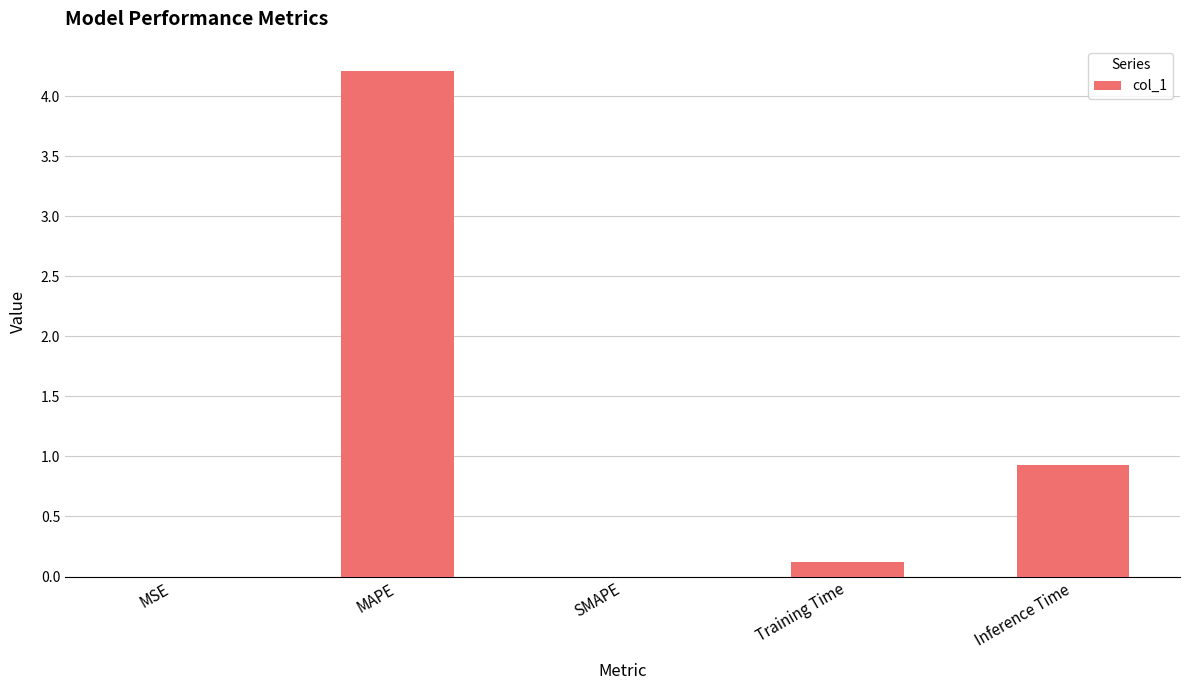

Count the number of data series in this chart.

1